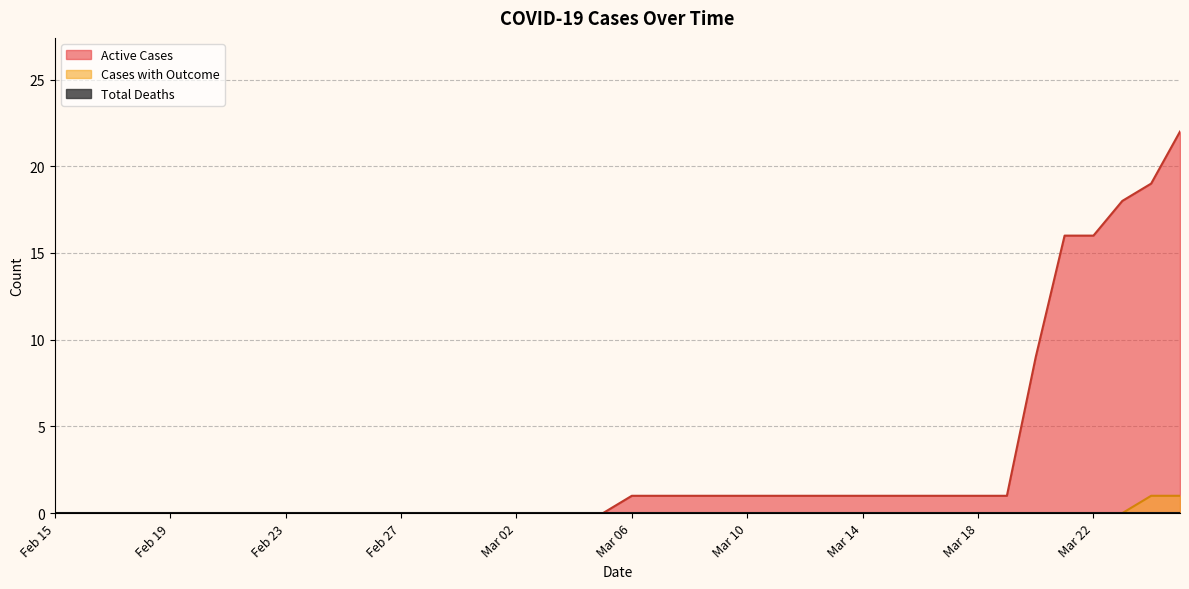

What is the greatest value displayed?

22